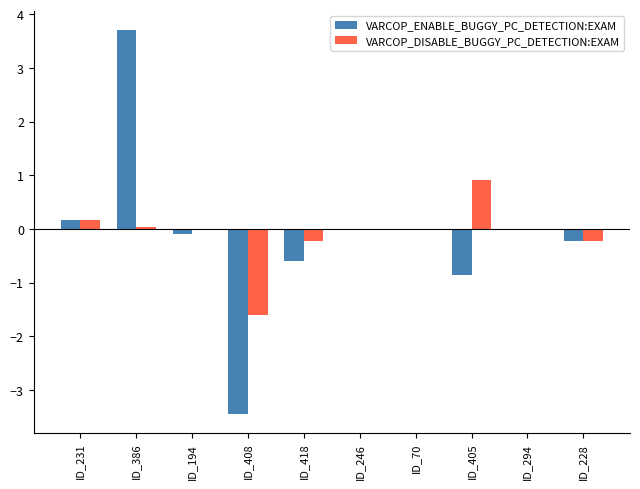

How many groups of bars are there?

10